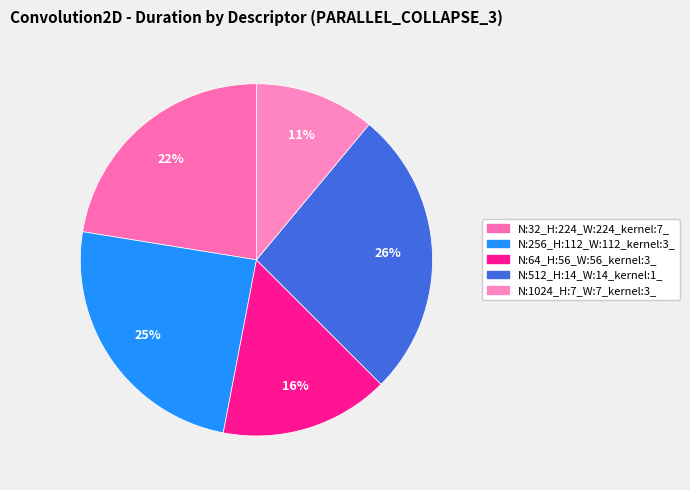

What percentage is NOT represented by N:1024_H:7_W:7_kernel:3_?

89.0%